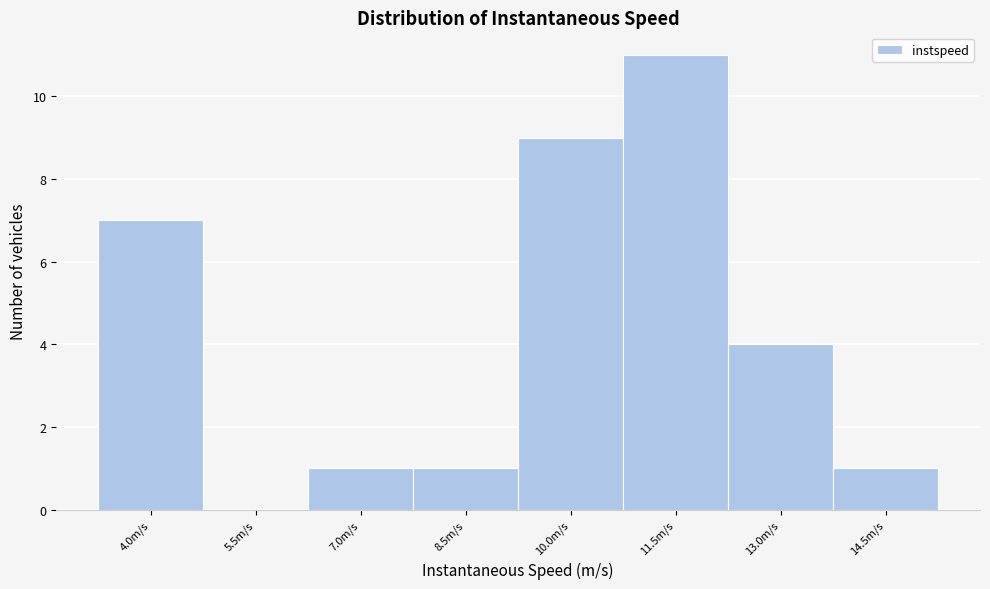

Reading left to right, list all the values displayed in this chart.

4.0m/s=7	5.5m/s=0	7.0m/s=1	8.5m/s=1	10.0m/s=9	11.5m/s=11	13.0m/s=4	14.5m/s=1